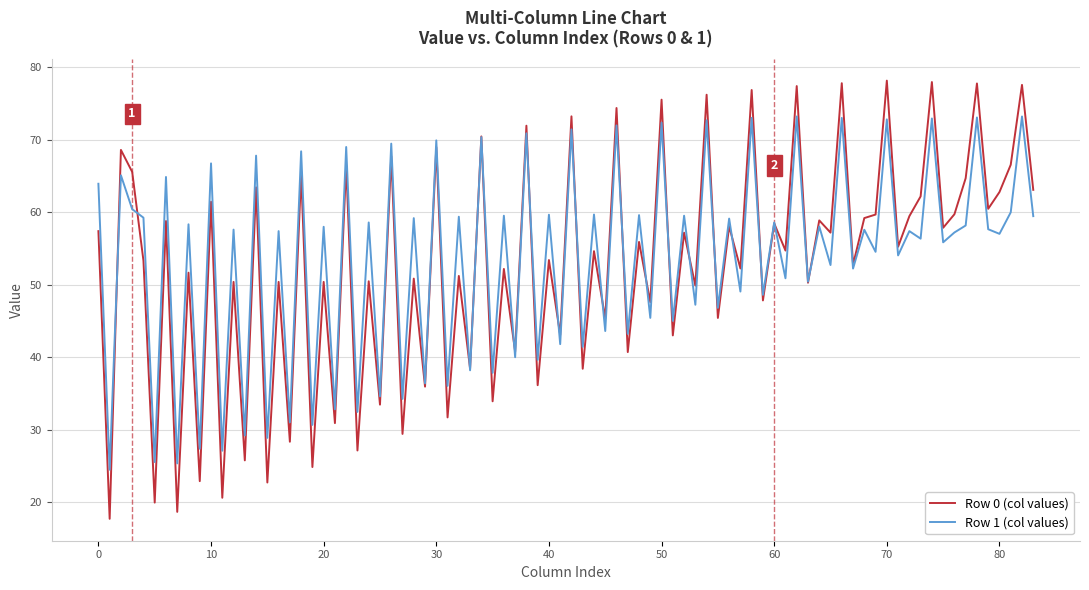

What is the maximum value shown in the chart?

78.2